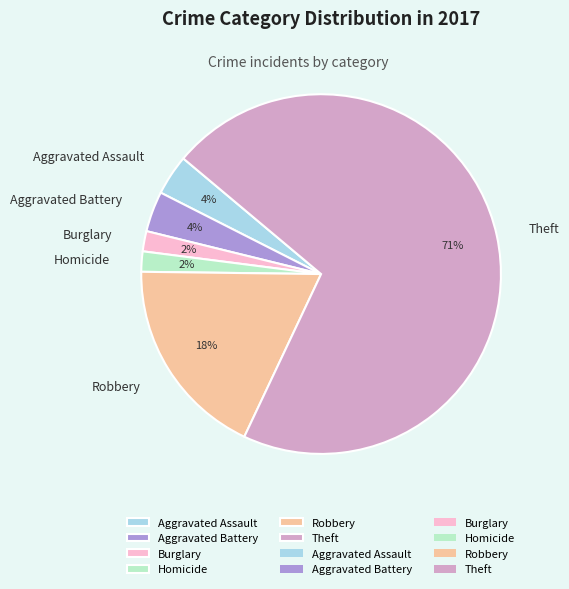

Combined, do Homicide and Aggravated Battery account for over 50%?

No